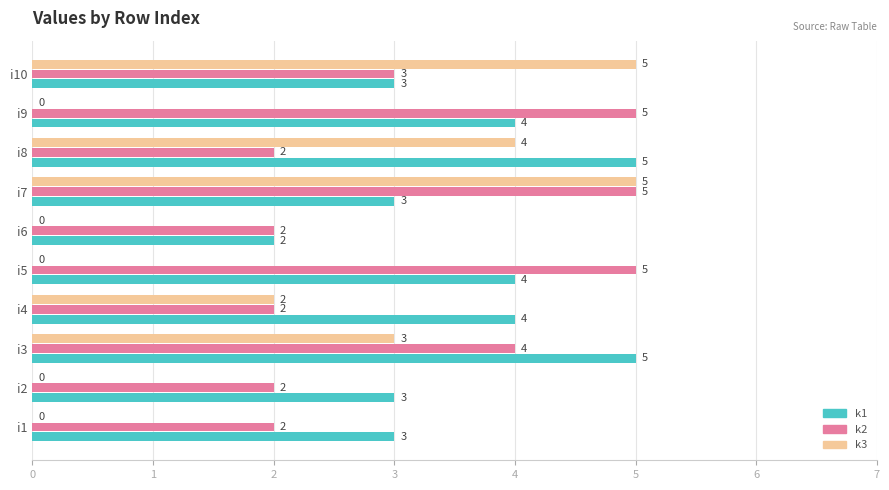

What is the greatest value displayed?

5